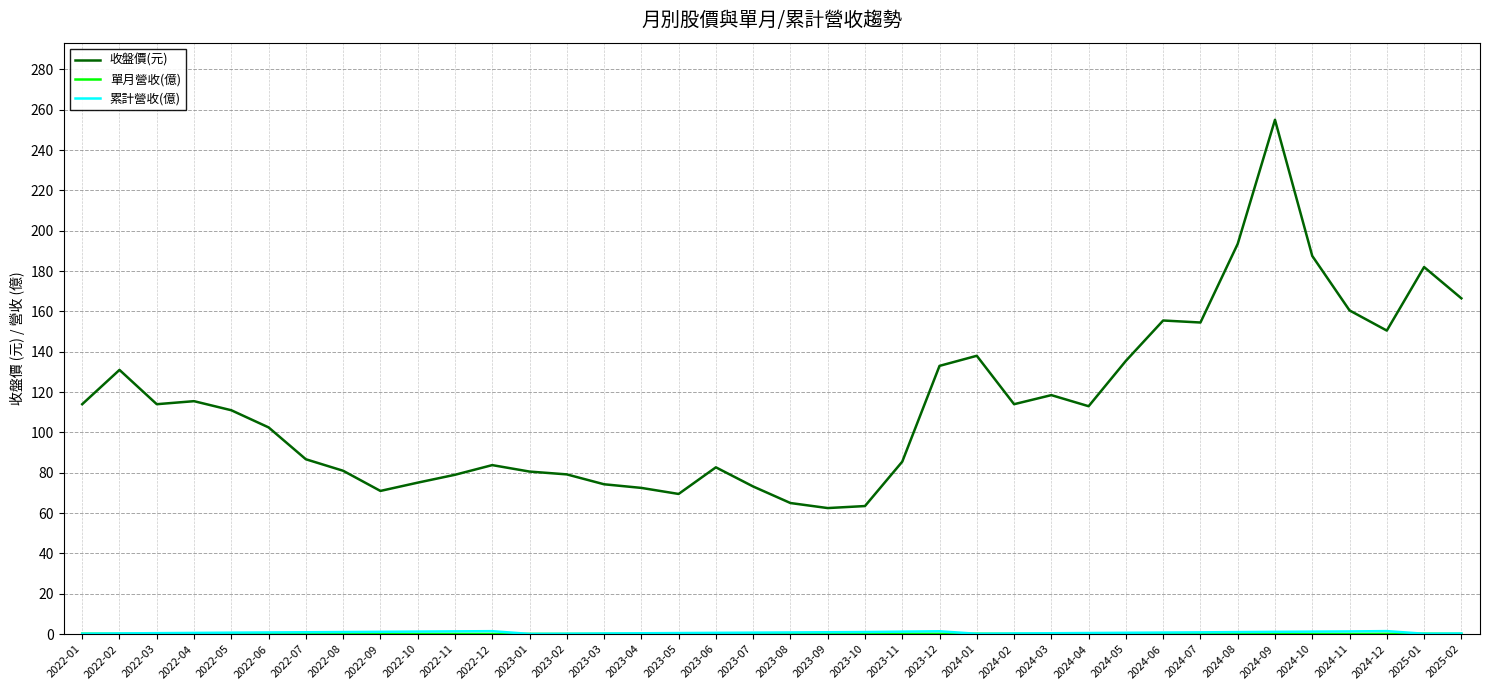

Which series has the largest total across all categories?

收盤價(元)